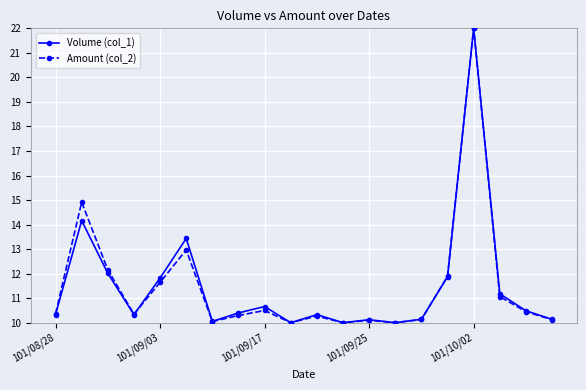

What is the value of the Amount (col_2) point at the 9th from the left?

10.5